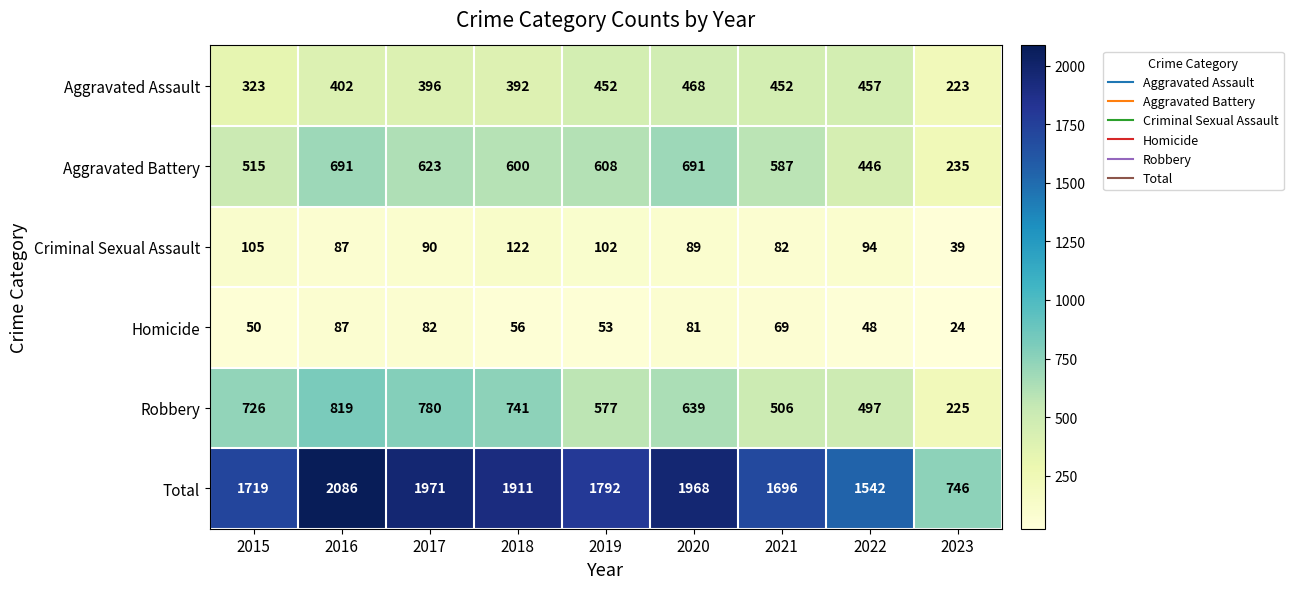

What is the sum of the Aggravated Battery values at 2015 and 2019?

1123